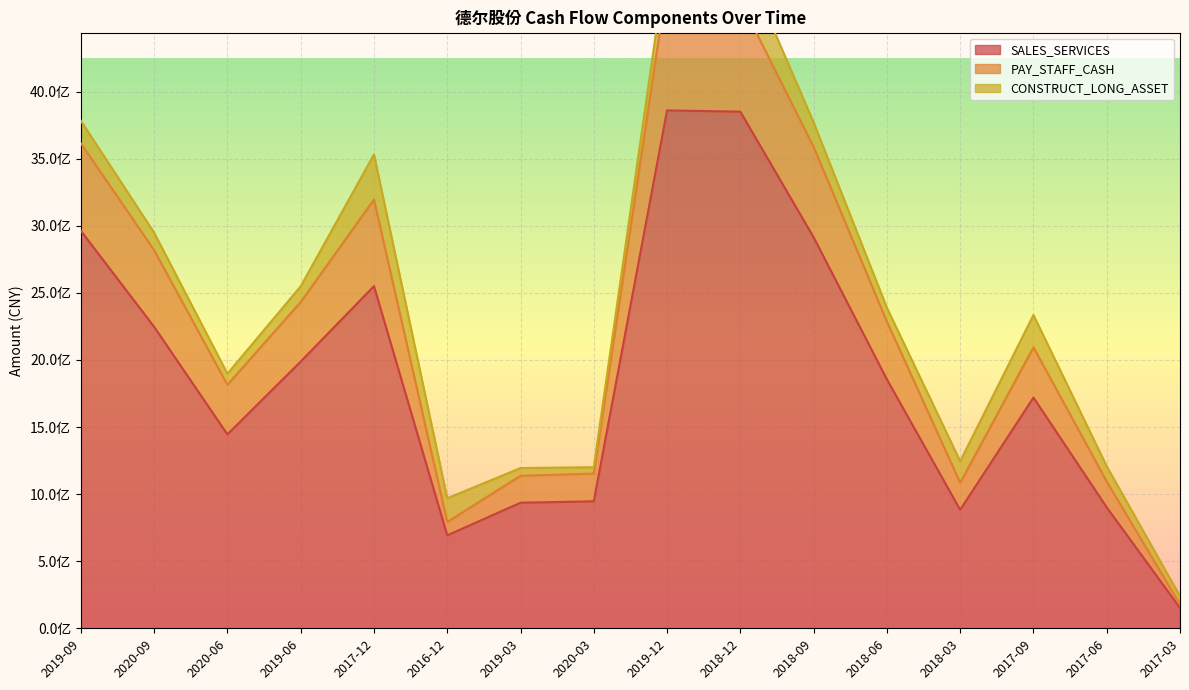

Where is the first local maximum for PAY_STAFF_CASH?

2017-12